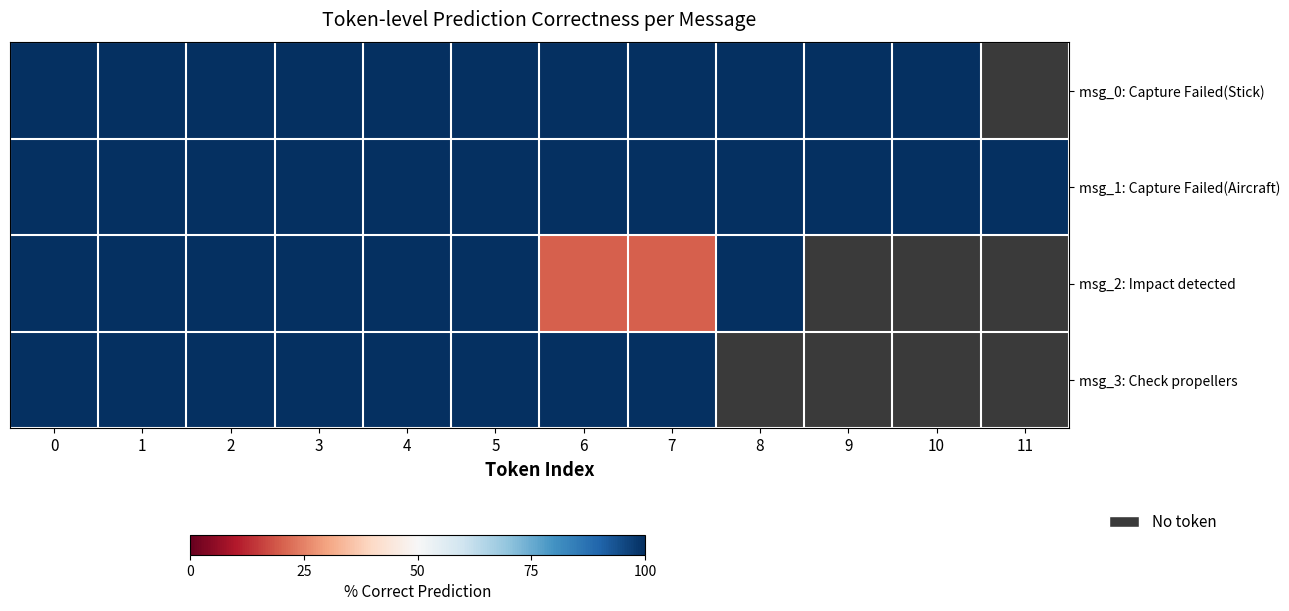

Between 0 and 11, which is larger?

11